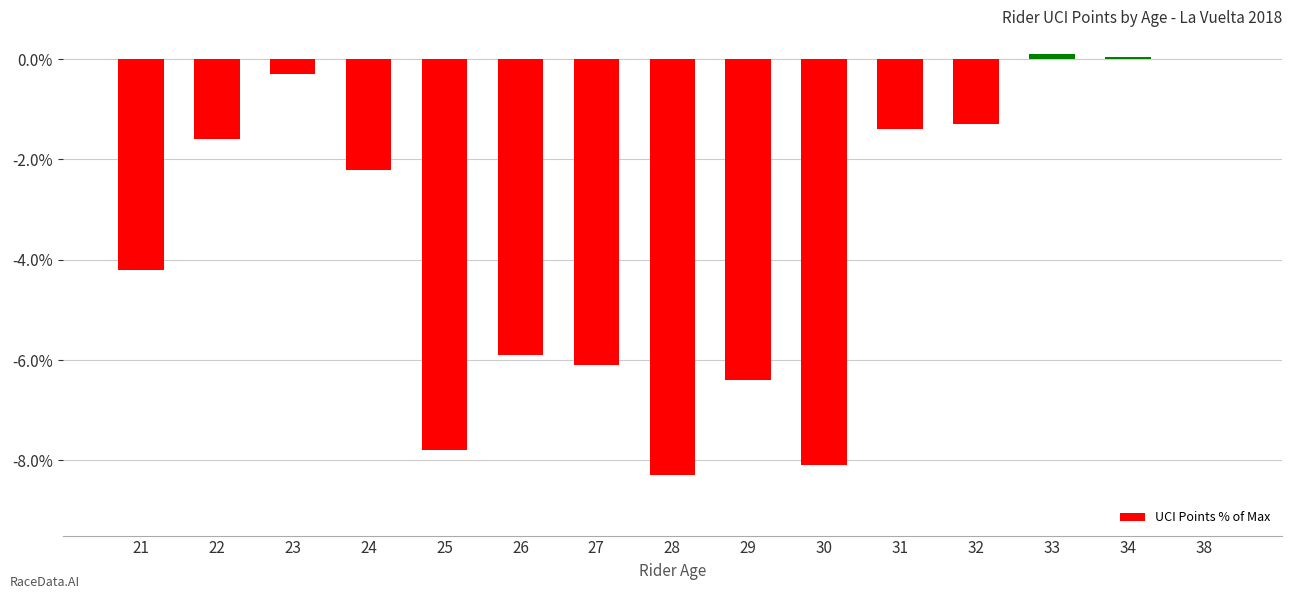

True or false: the data shows -7.8 at 25.

True